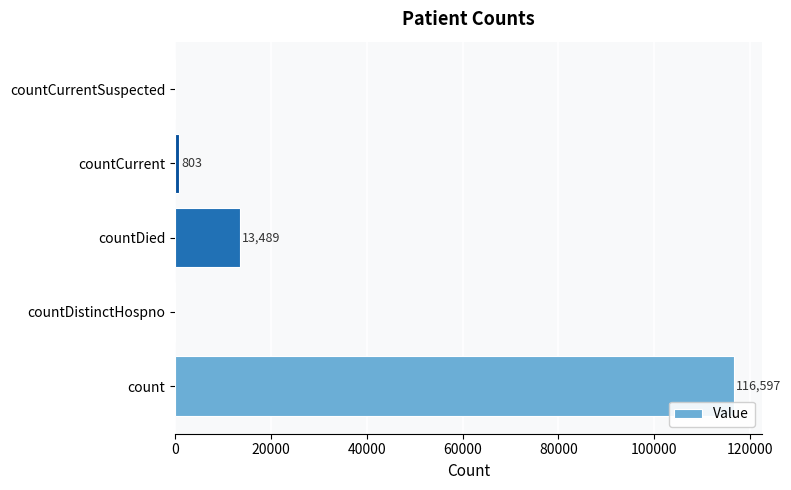

Reading top to bottom, what are all the values shown in this chart?

countCurrentSuspected=0	countCurrent=803	countDied=13489	countDistinctHospno=0	count=116597